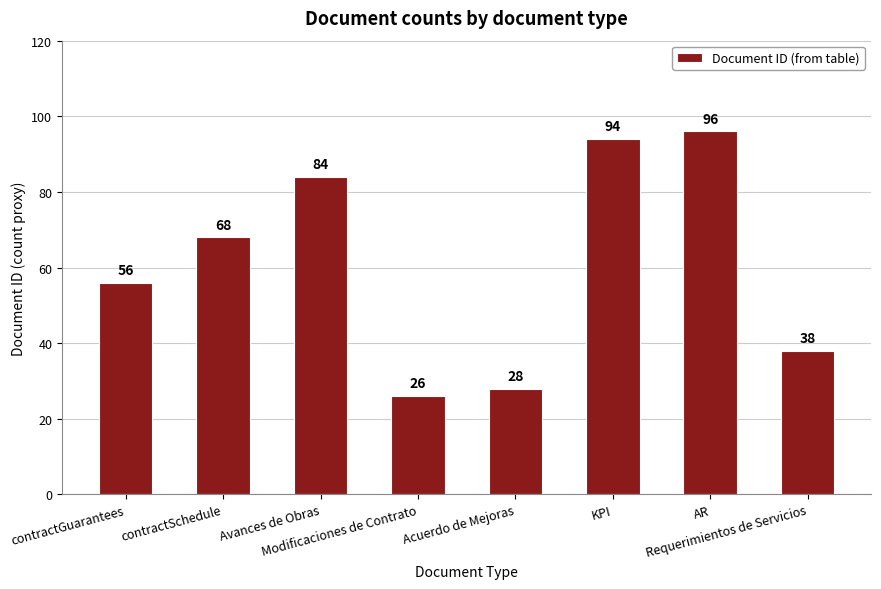

List the labels in order of value, smallest first.

Modificaciones de Contrato, Acuerdo de Mejoras, Requerimientos de Servicios, contractGuarantees, contractSchedule, Avances de Obras, KPI, AR